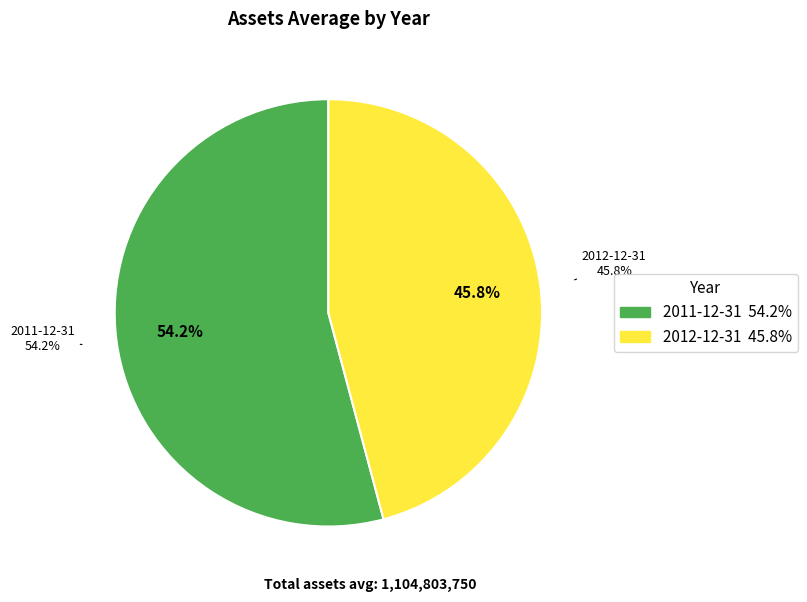

The 2012-12-31 slice represents 60% of the pie. True or false?

False